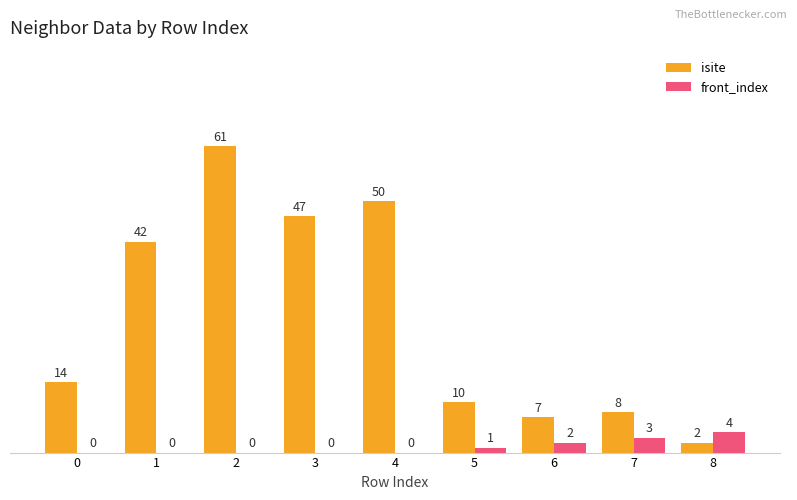

Is it true that front_index equals 4 at 8?

True